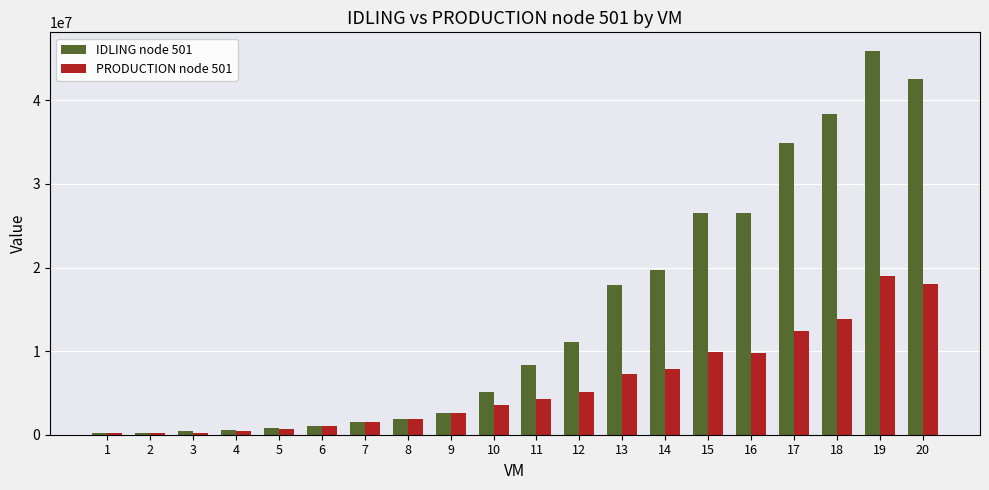

Which series has the largest range (max minus min)?

IDLING node 501